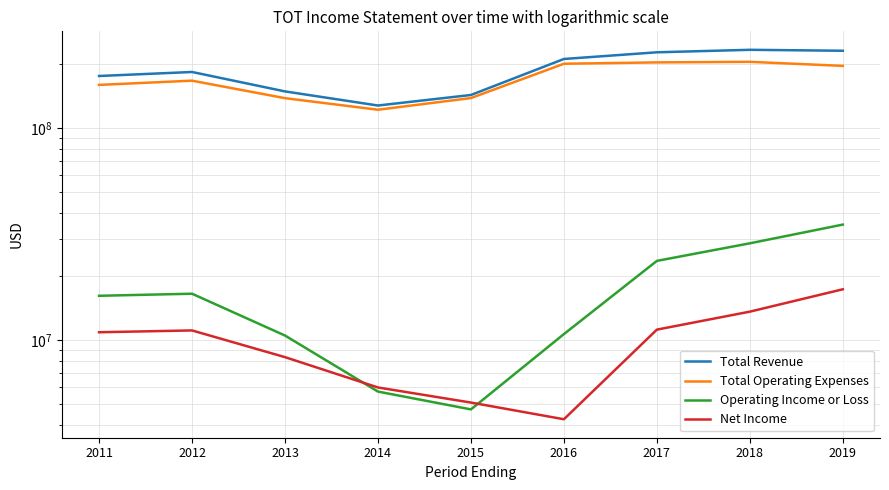

What is the sum of all Total Operating Expenses values?

1534893000